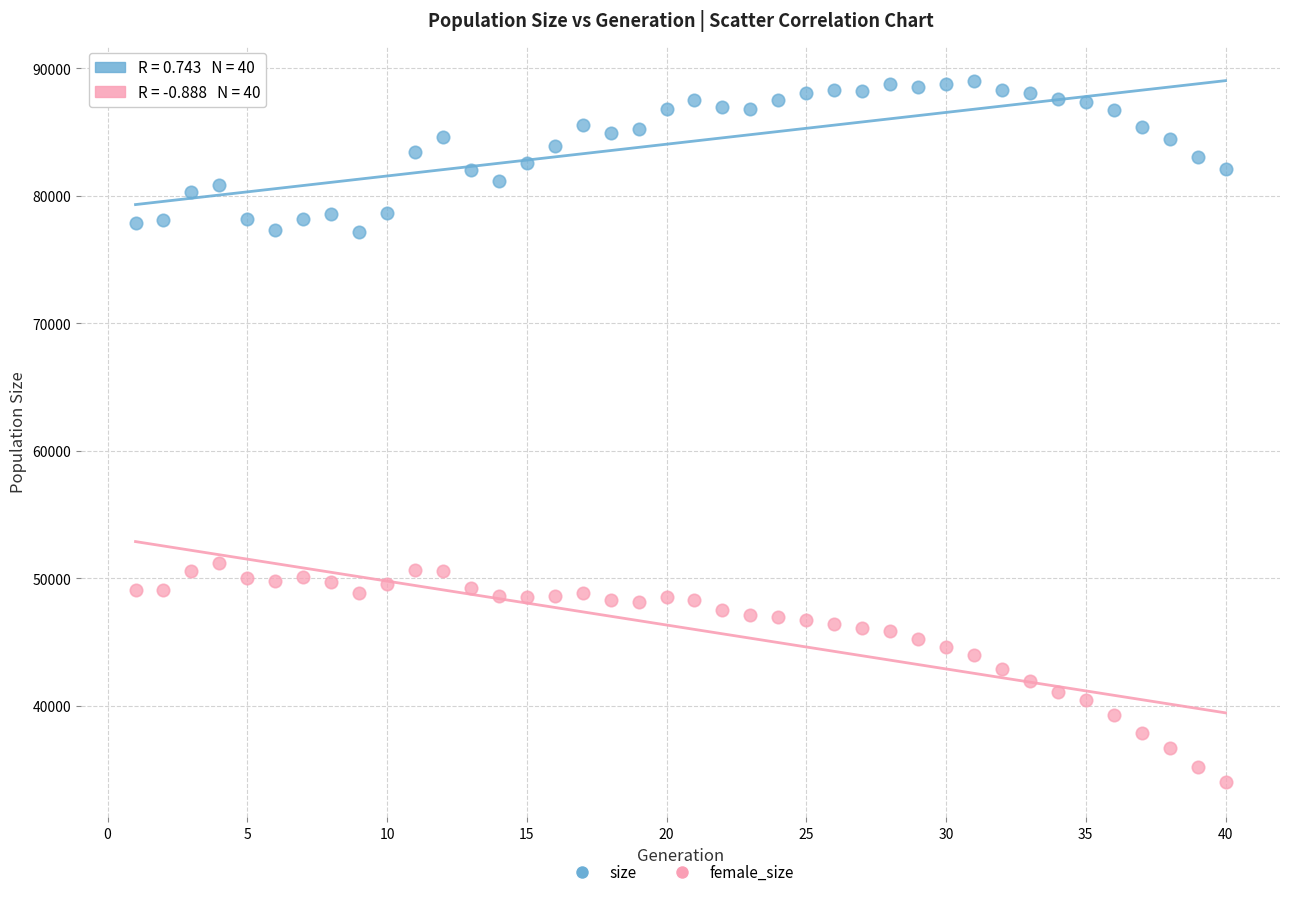

Which series reaches the maximum Y coordinate?

size